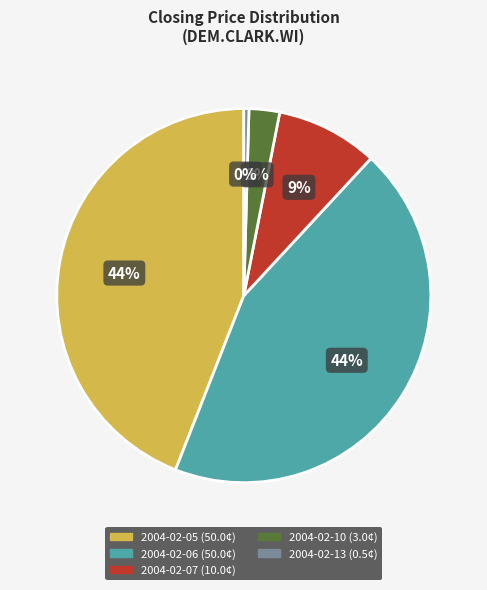

Combined, do 2004-02-06 and 2004-02-10 account for over 50%?

No